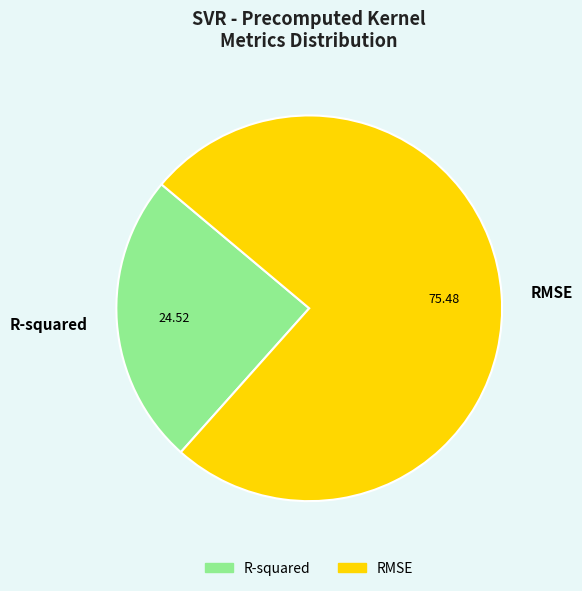

Count the number of slices in the pie.

2